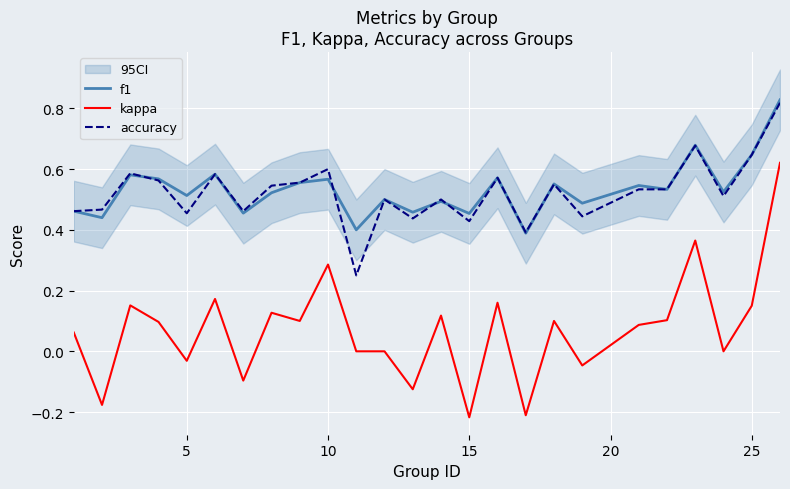

True or false: kappa and accuracy cross at least once.

False